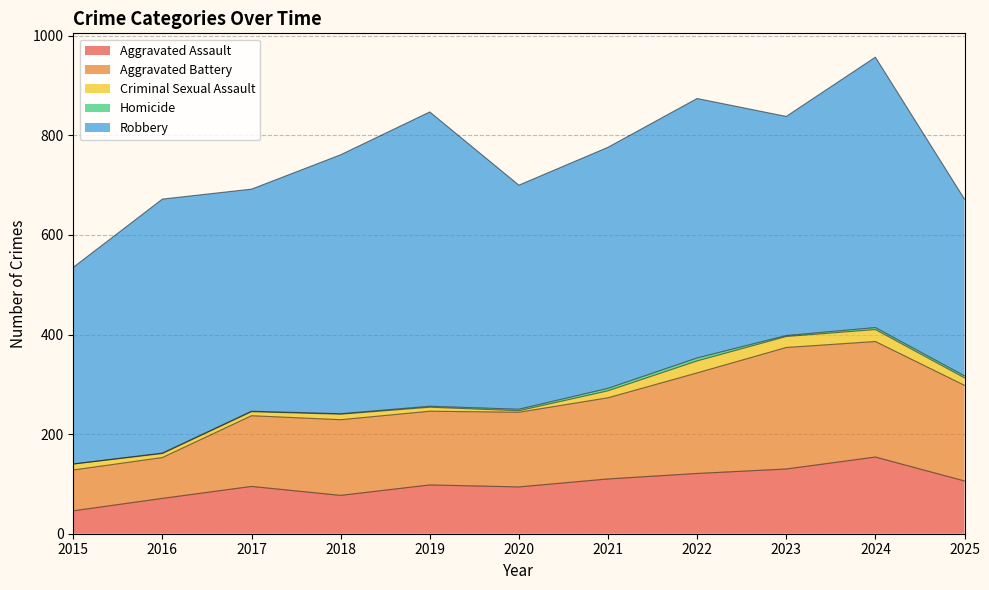

How many lines are shown in the chart?

5